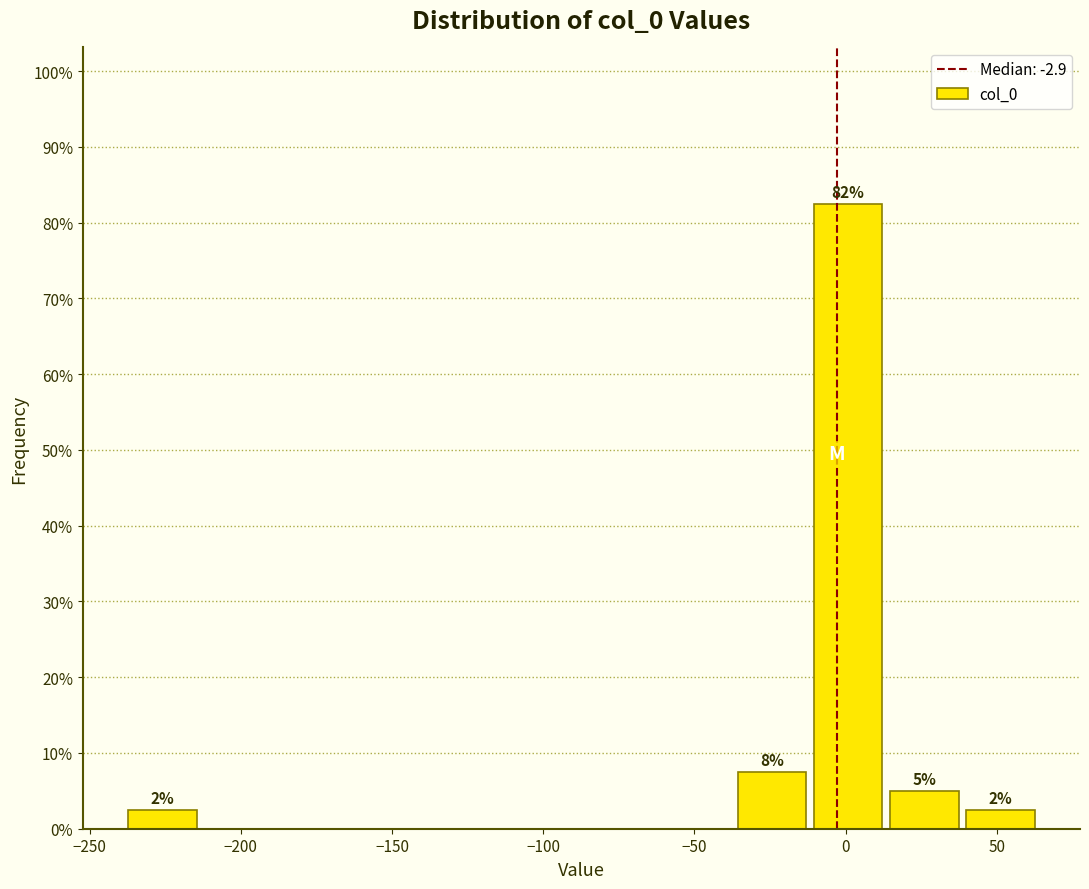

Over which range of the x-axis is the bar tallest?

-10 to 15